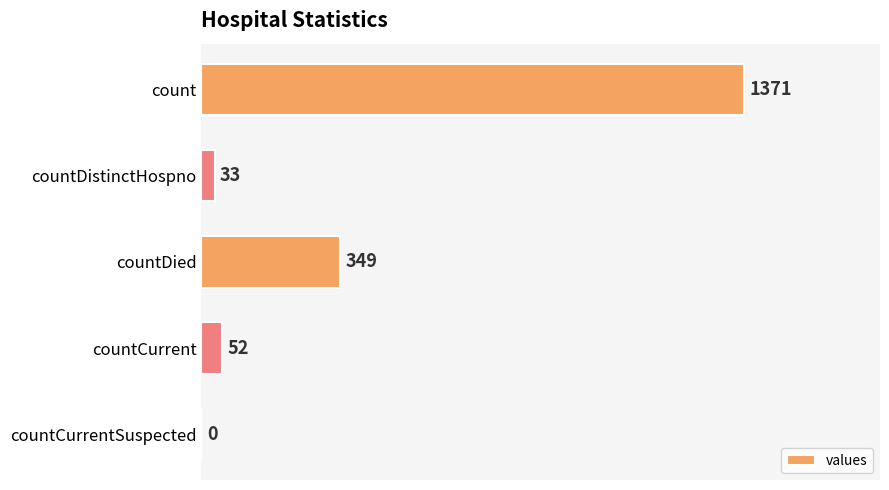

Are the bars grouped side by side (vs. stacked)?

No